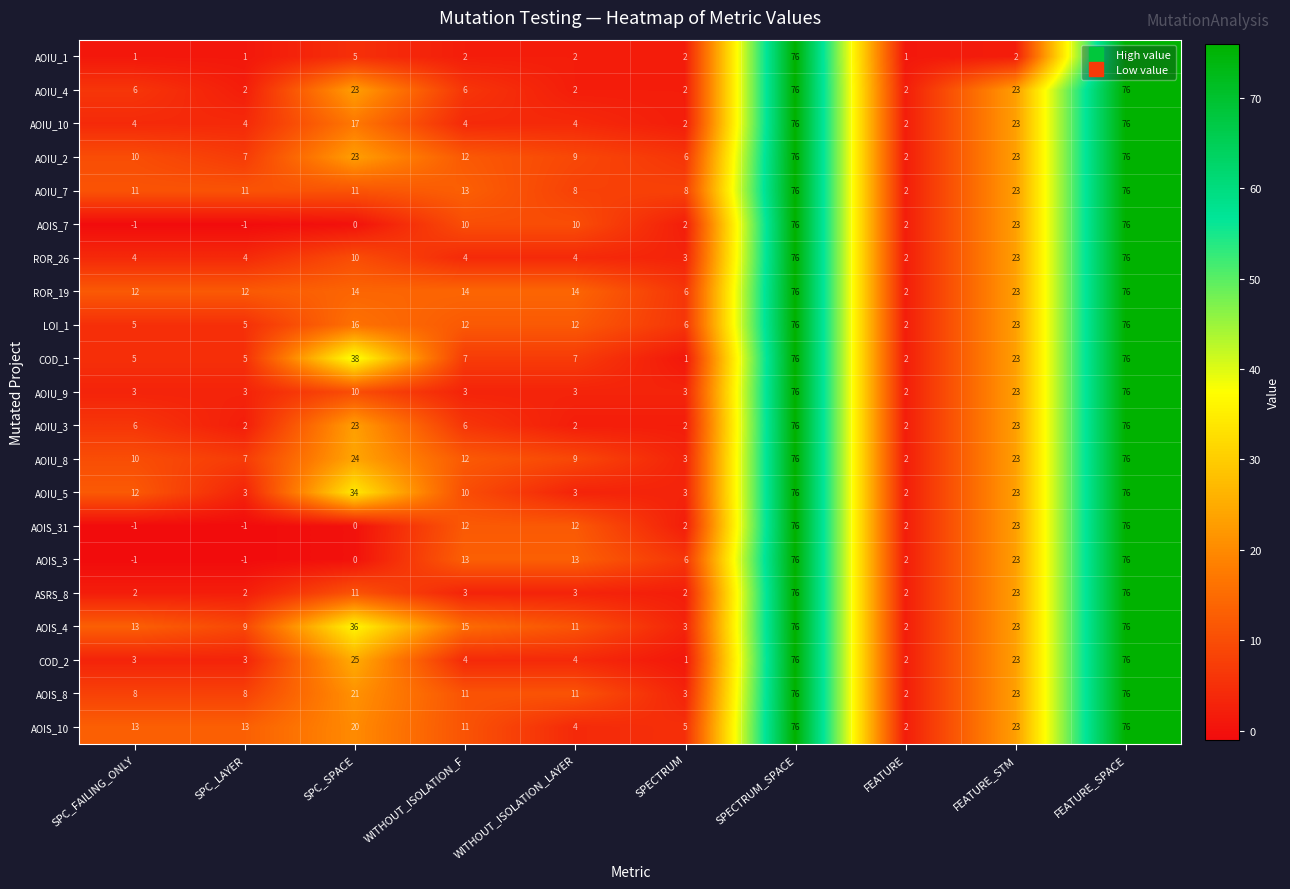

What is the sum of the COD_1 values at SPC_LAYER and SPC_FAILING_ONLY?

10